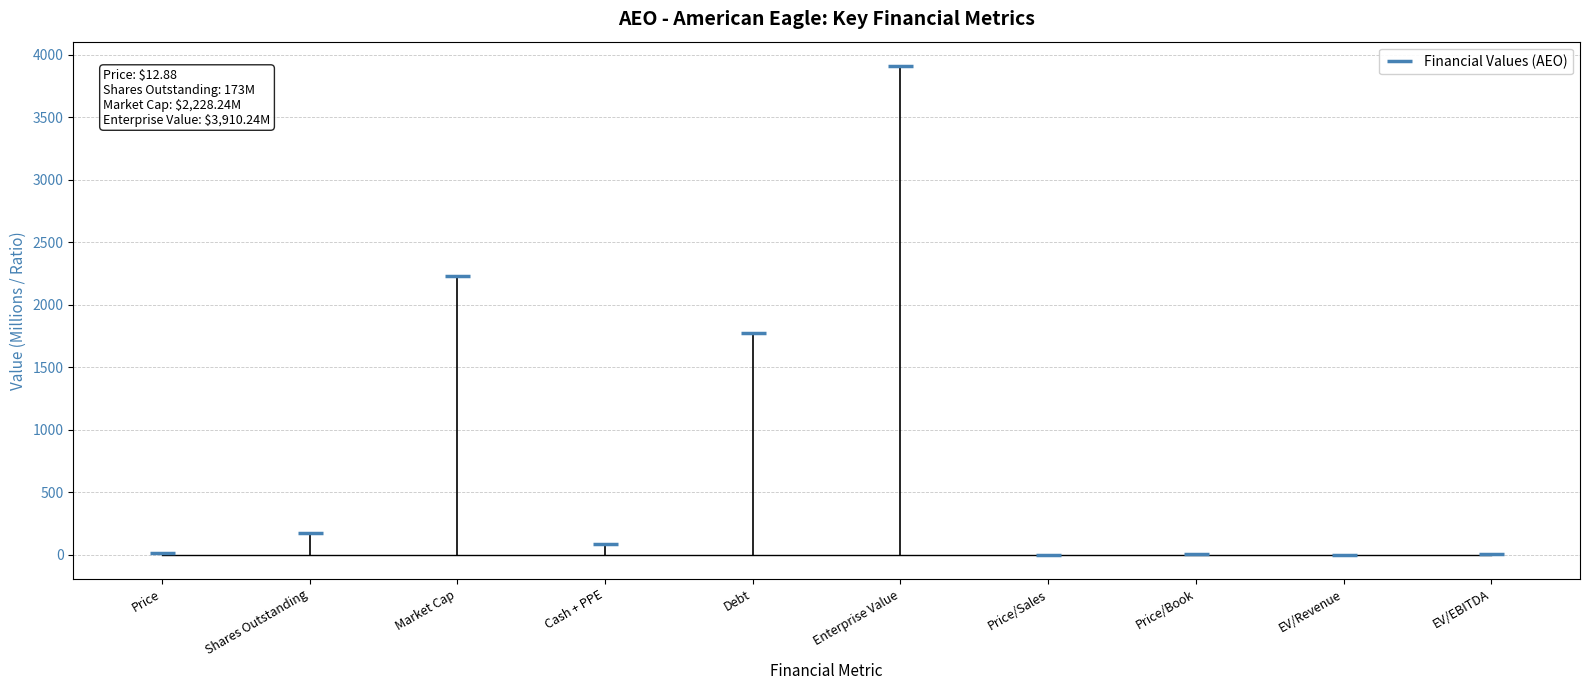

True or false: the data has more than 2 interior local peaks.

True